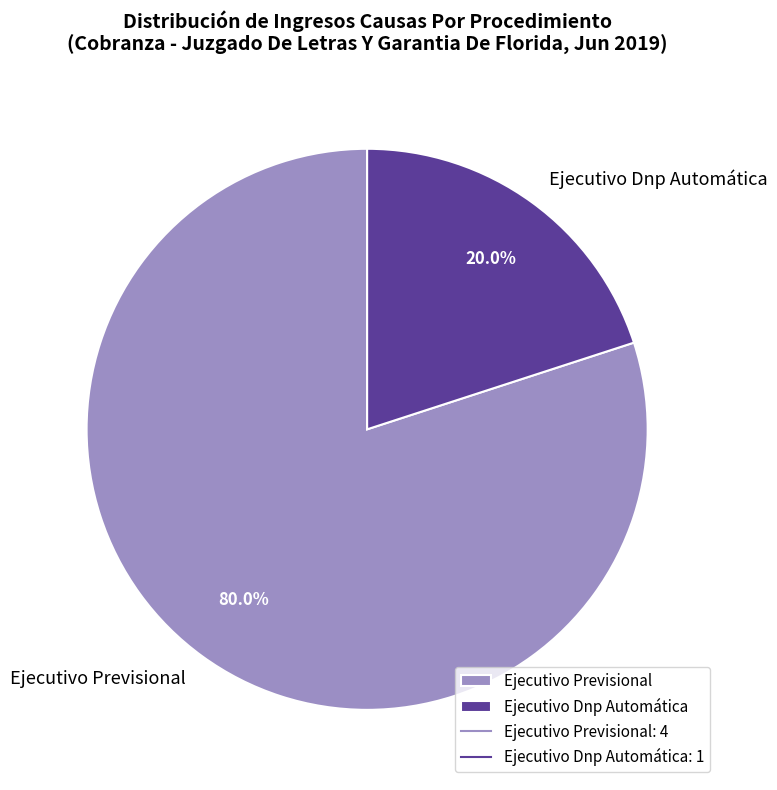

How many segments does this pie chart have?

2